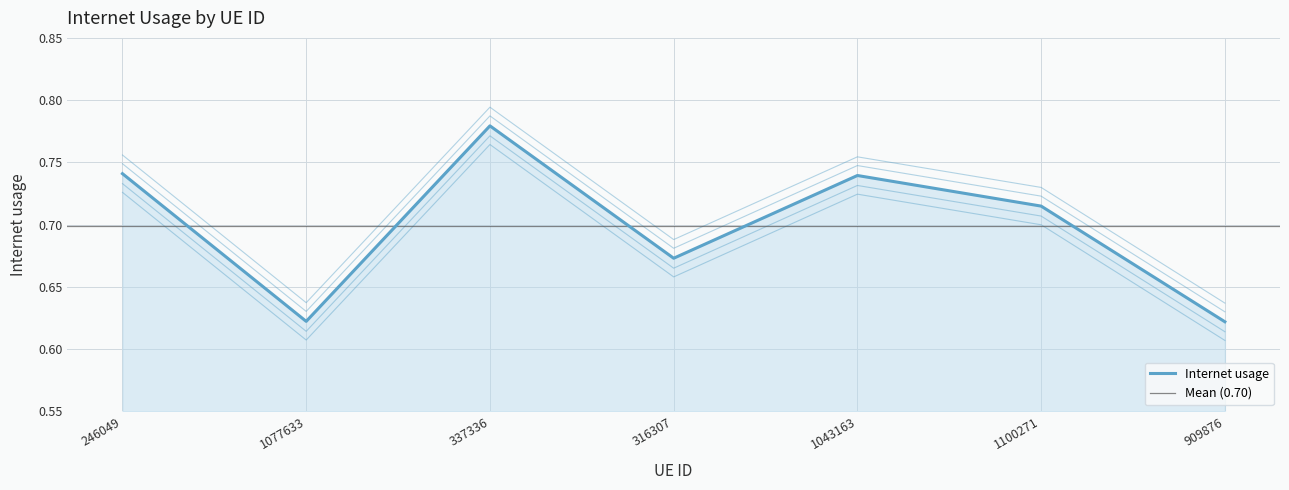

List the labels in order of value, smallest first.

909876, 1077633, 316307, 1100271, 1043163, 246049, 337336